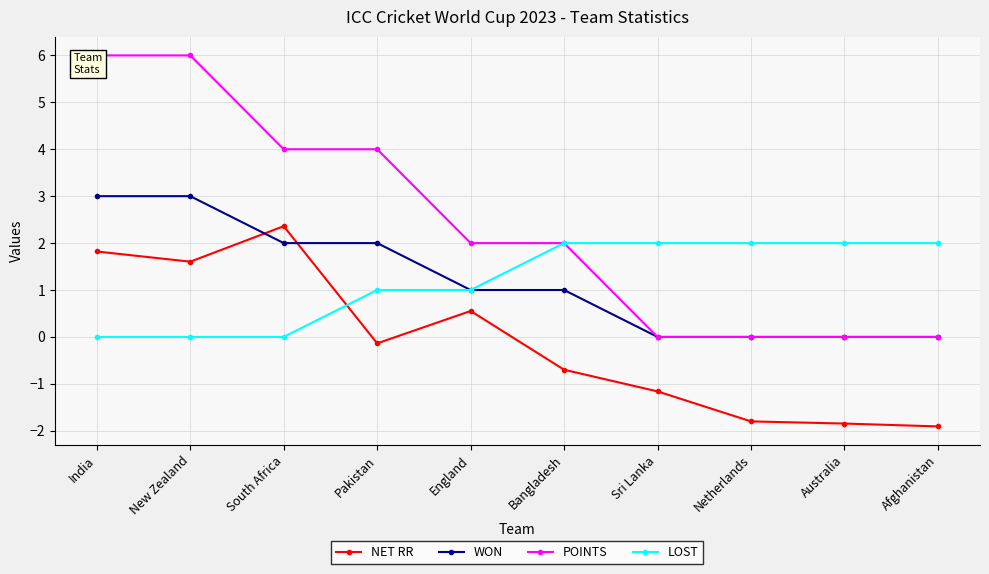

How many data points in LOST are less than 2?

5